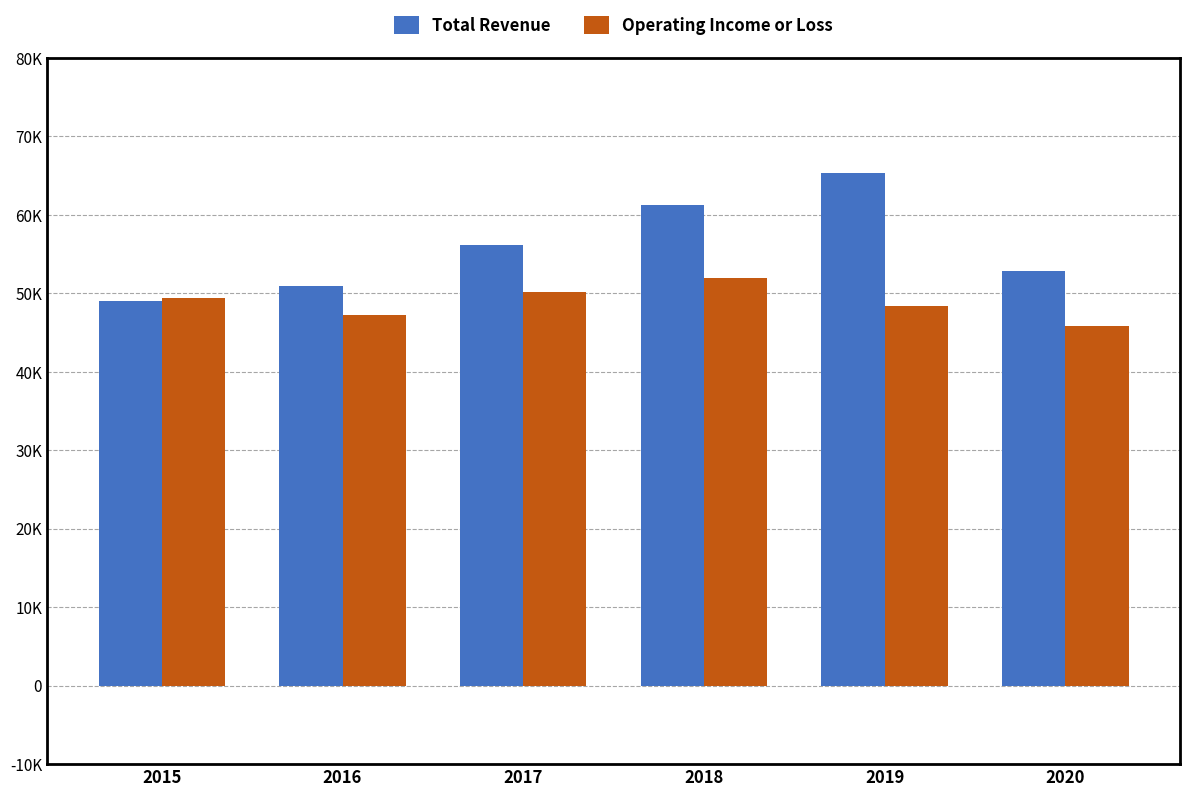

At which label does Operating Income or Loss reach its peak?

2018